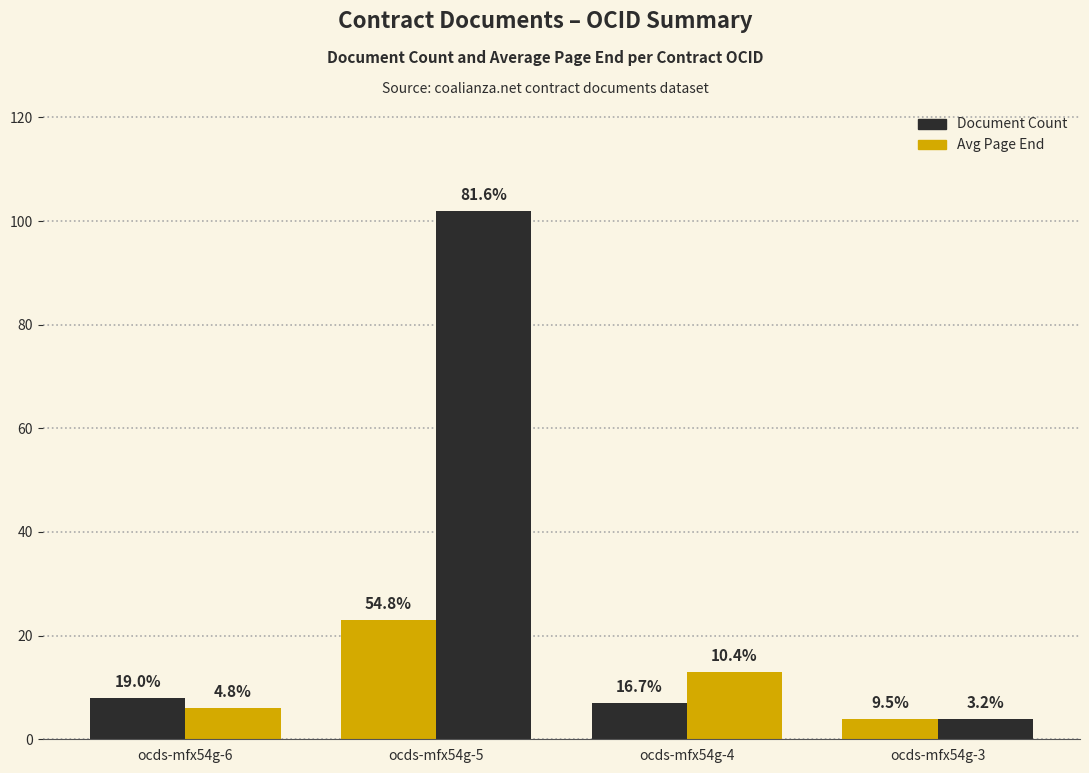

At which category does the chart reach its peak across all series?

ocds-mfx54g-5